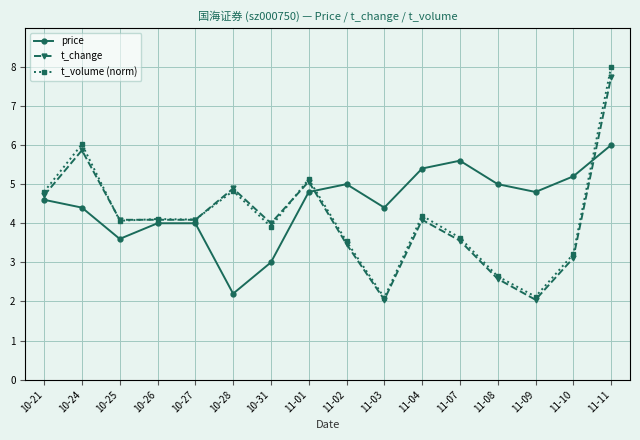

Reading left to right, extract all data points from this chart.

price: 4.6	4.4	3.6	4.0	4.0	2.2	3.0	4.8	5.0	4.4	5.4	5.6	5.0	4.8	5.2	6.0
t_change: 4.7	5.9	4.1	4.1	4.1	4.9	4.0	5.1	3.5	2.0	4.1	3.6	2.6	2.0	3.1	7.7
t_volume (norm): 4.8	6.0	4.1	4.1	4.1	4.8	3.9	5.1	3.5	2.1	4.2	3.6	2.6	2.1	3.2	8.0